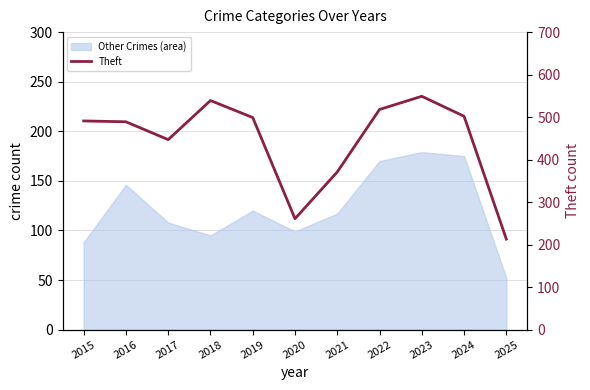

At which category does the data reach its first local peak?

2018